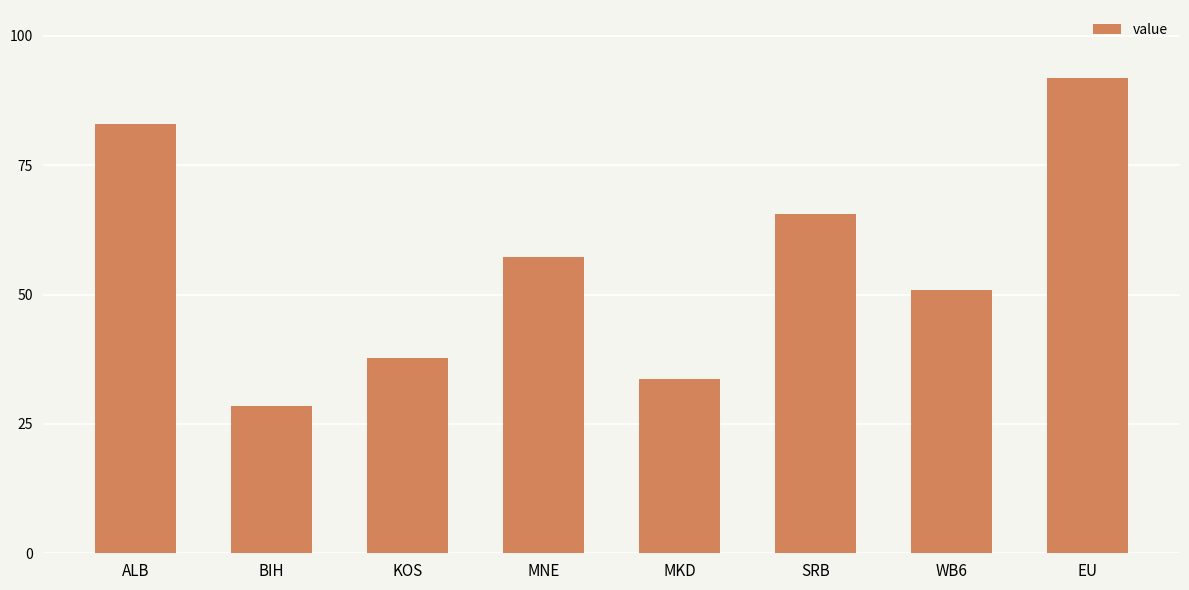

How many distinct data groups are displayed?

1